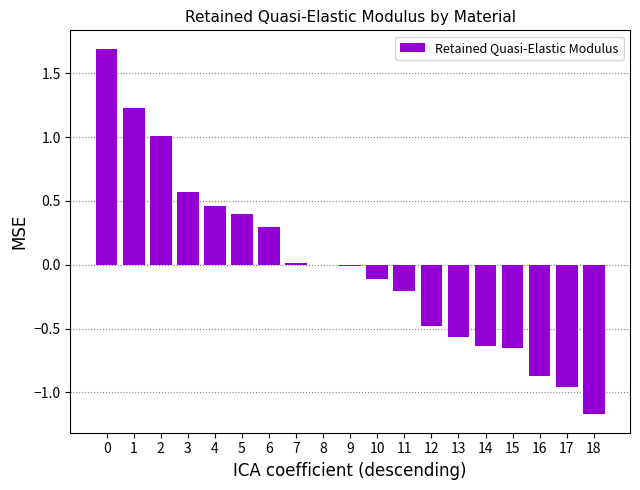

What is the maximum value shown in the chart?

1.7